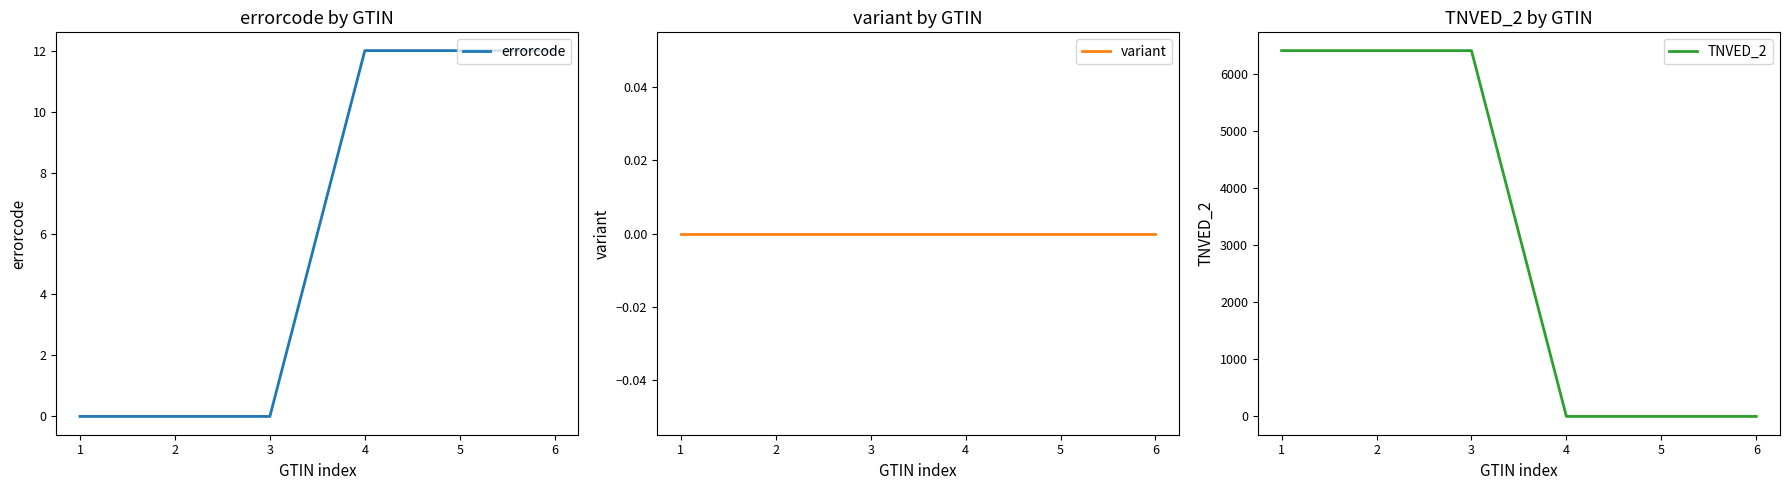

Does the chart have visible grid lines?

No